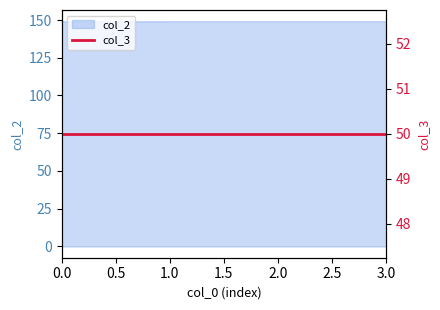

Reading left to right, transcribe all the data shown in this chart.

0=149.2	1=149.2	2=149.2	3=149.2